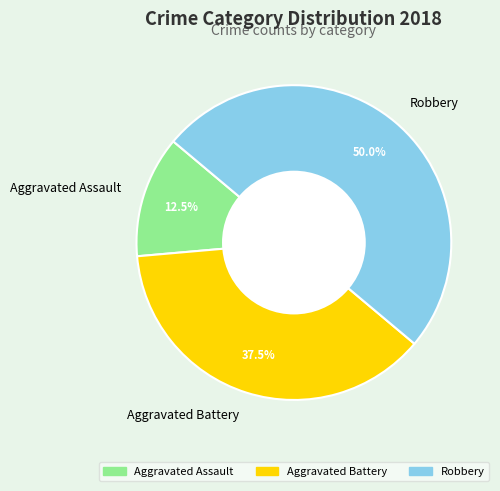

Is the sum of Robbery and Aggravated Assault greater than half?

Yes